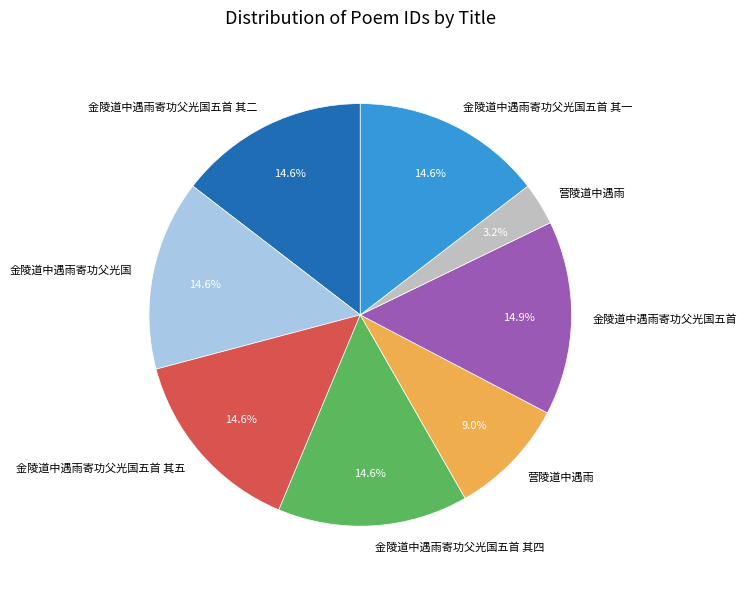

Is there any slice that represents more than half of the pie?

No